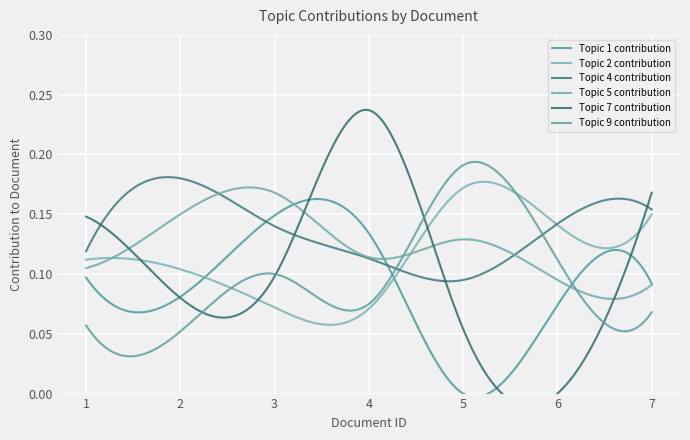

Which category has the highest value in the Topic 4 contribution series?

2